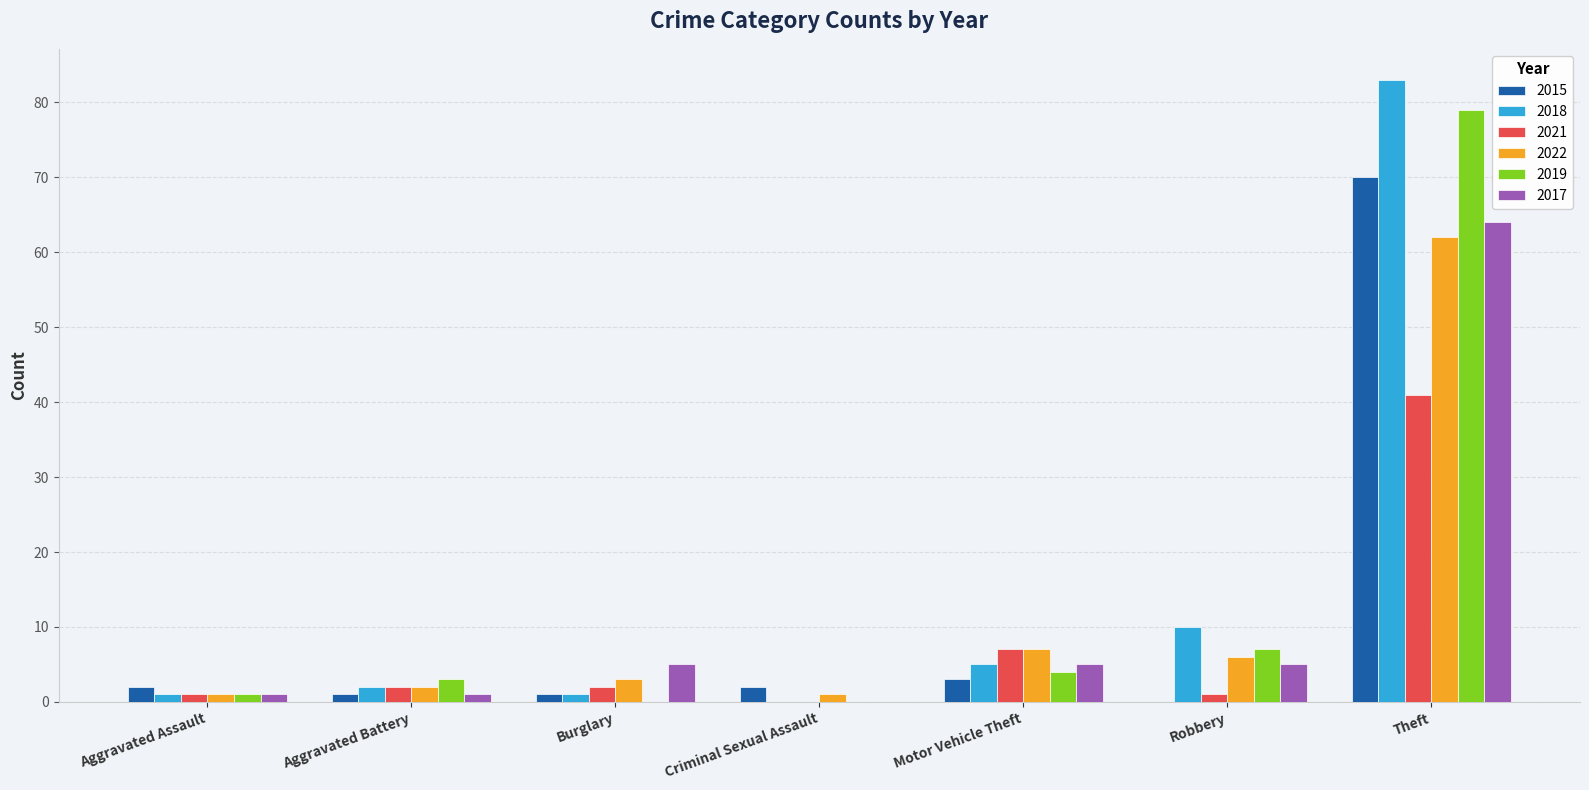

At which label does 2015 reach its peak?

Theft